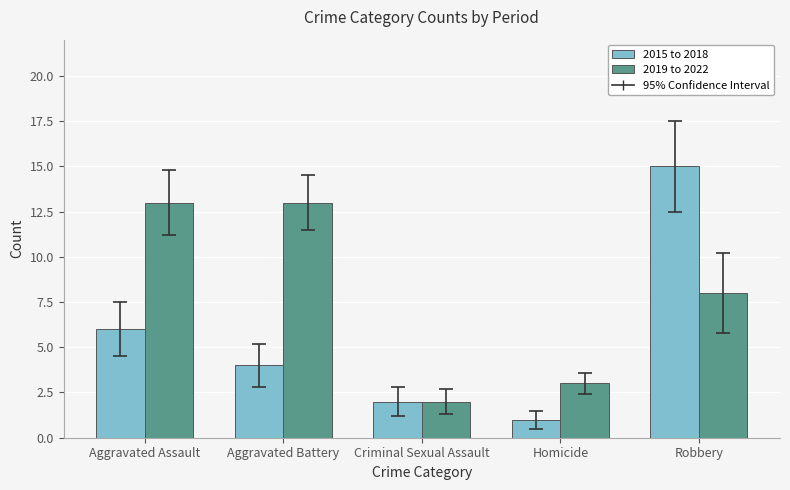

How many distinct data groups are displayed?

2